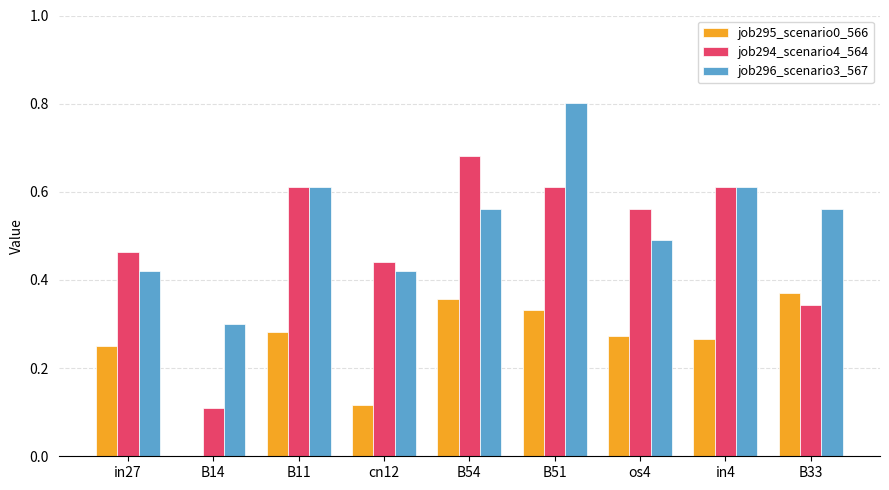

What is the sum of all job295_scenario0_566 values?

2.2